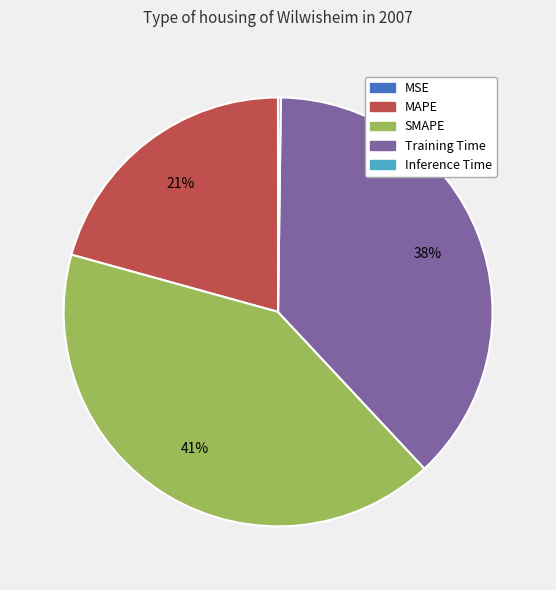

Does any single category account for the majority?

No